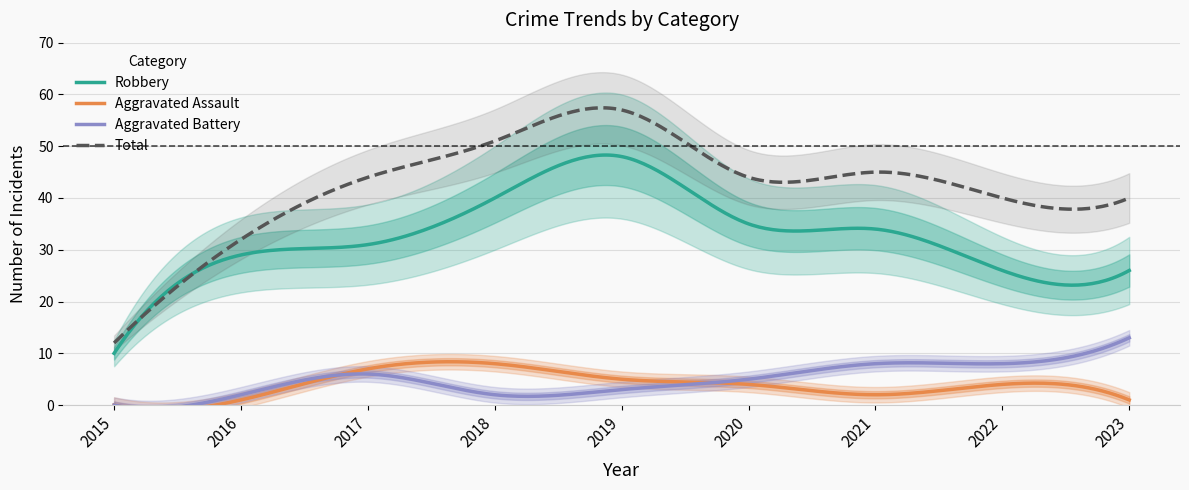

True or false: Robbery has a value of 62 at 2018.

False